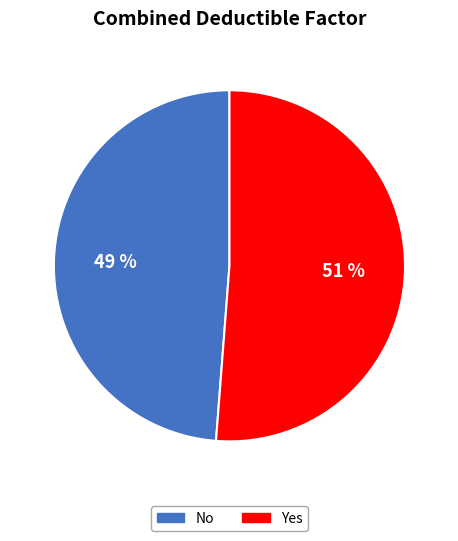

Is Yes the majority of the pie?

Yes